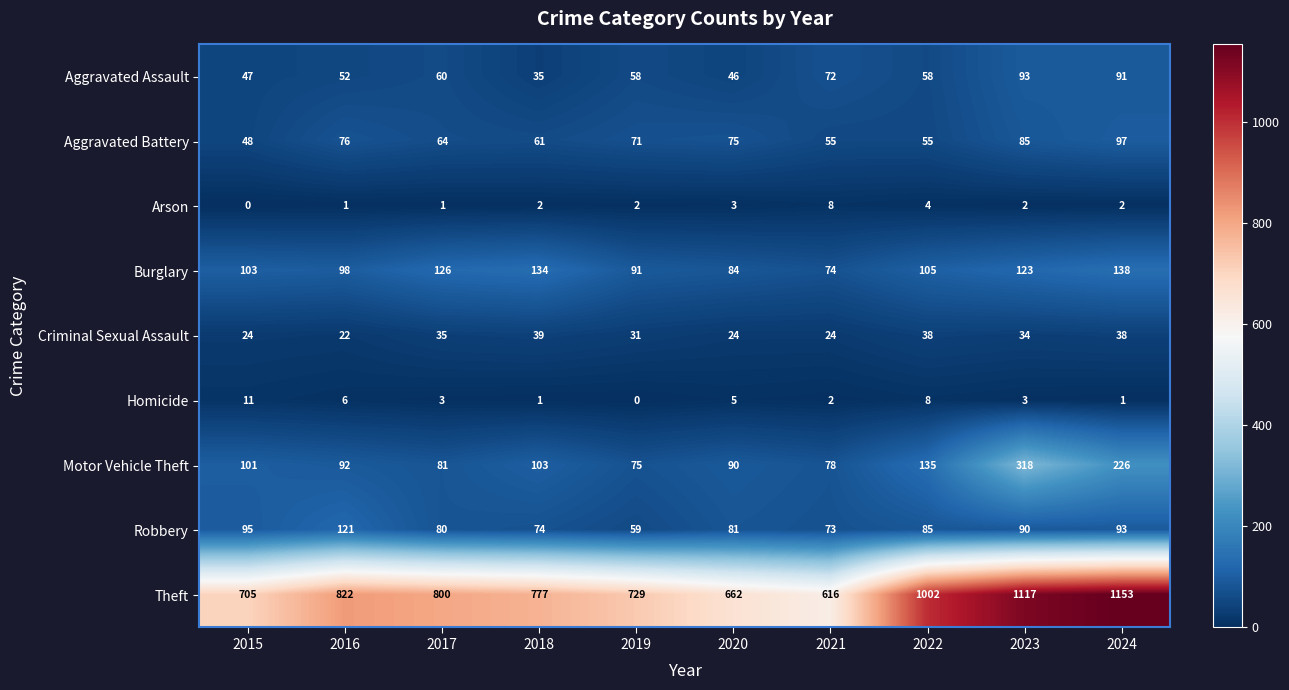

The value of Motor Vehicle Theft at 2015 is 67. True or false?

False